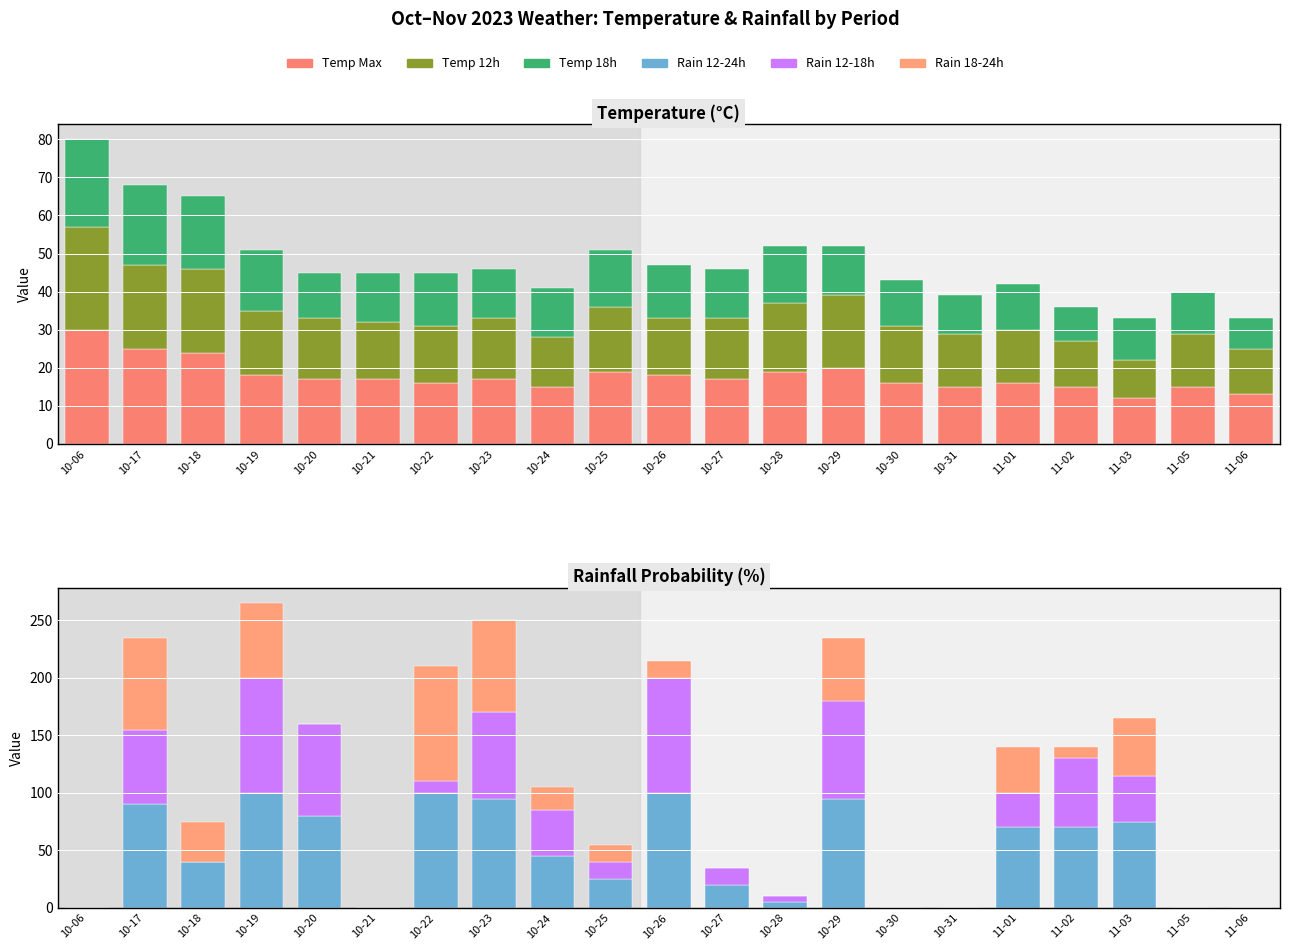

What is the approximate value of temp_max at 10-26, to the nearest 10?

20